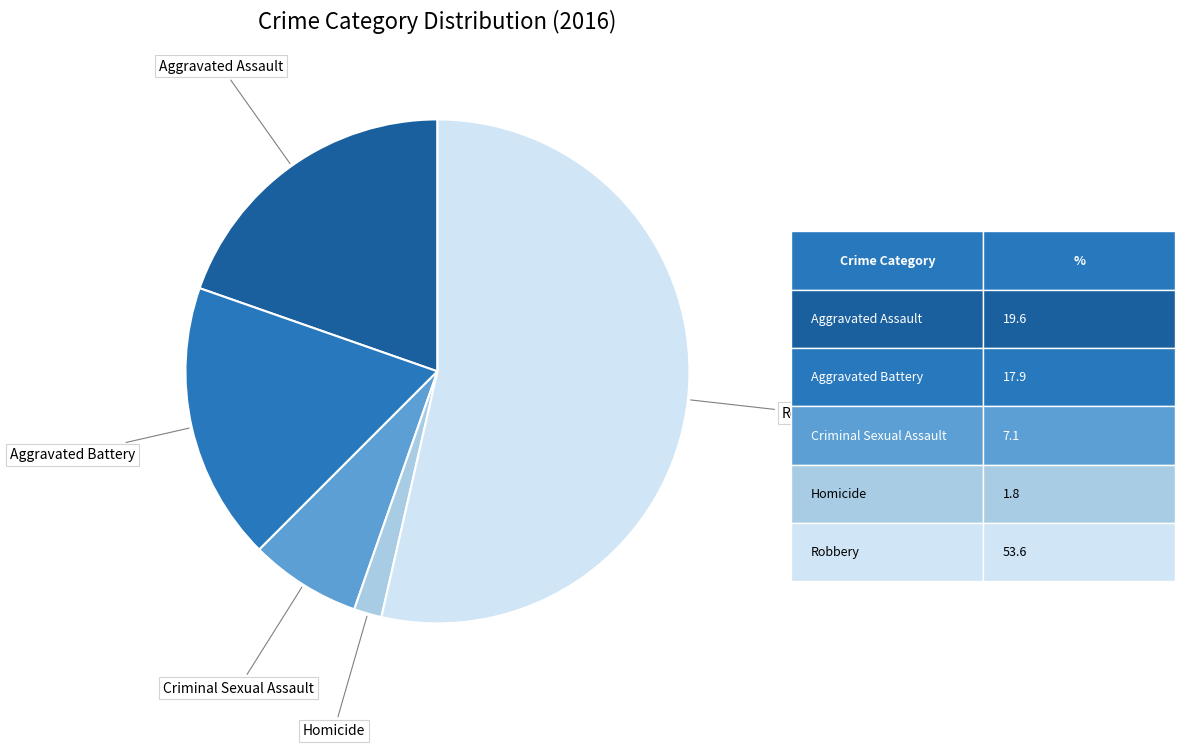

Is there any slice that represents more than half of the pie?

Yes